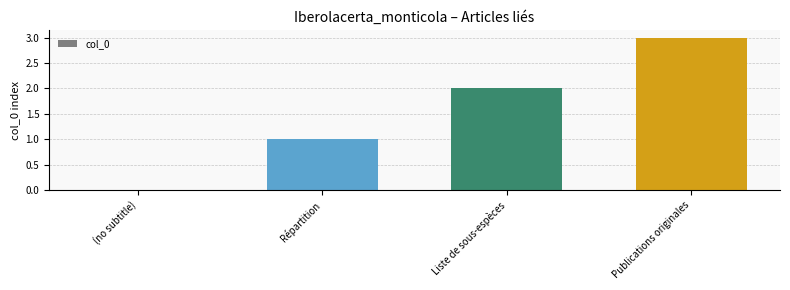

Count the number of data series in this chart.

1